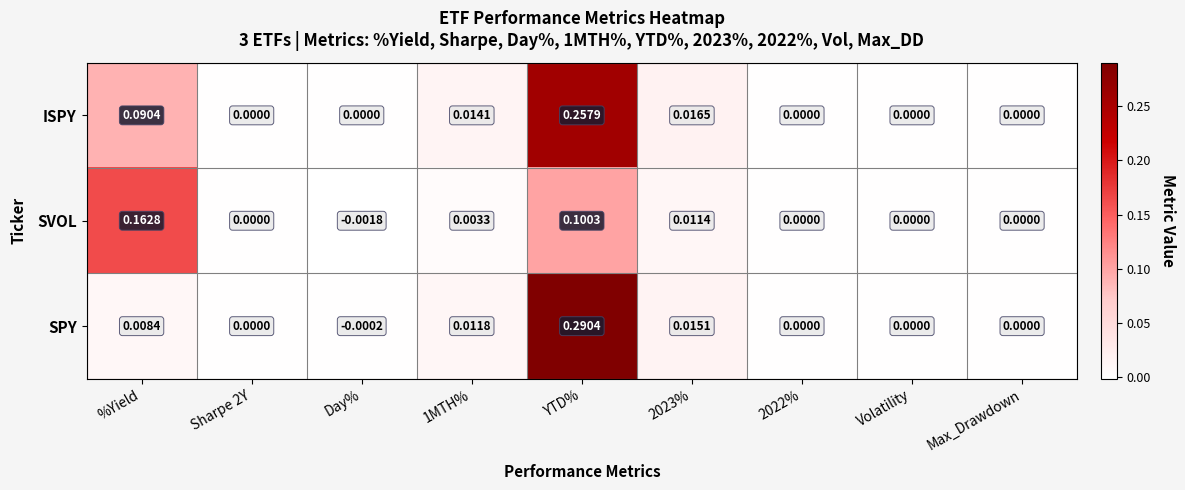

Is the value of SVOL at Sharpe 2Y greater than the value of SPY at YTD%?

No